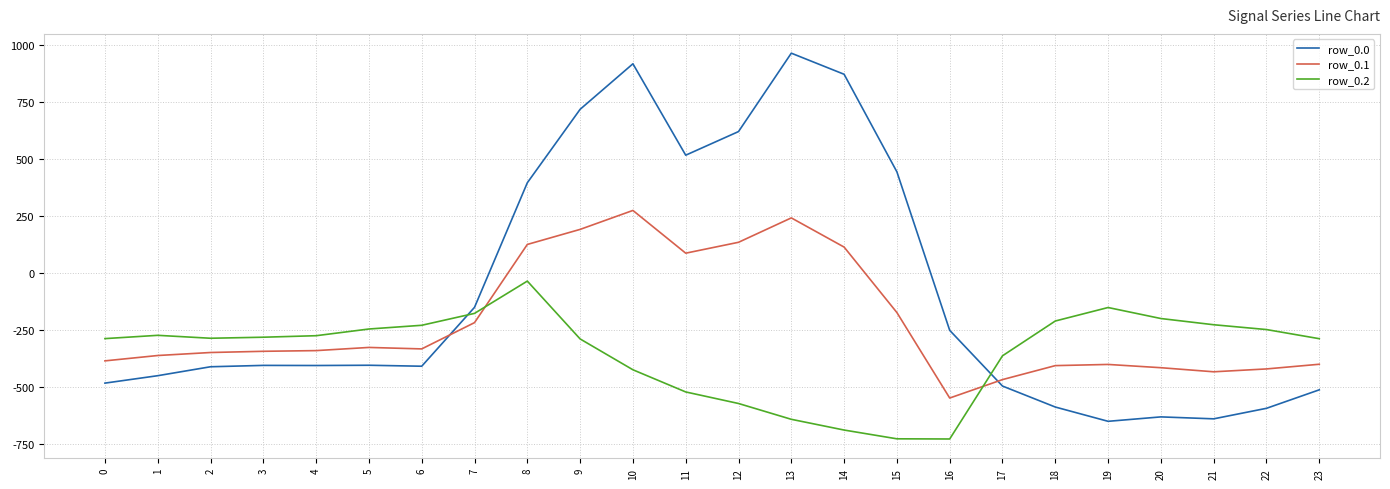

Between 11 and 14, which series saw the biggest shift?

row_0.0